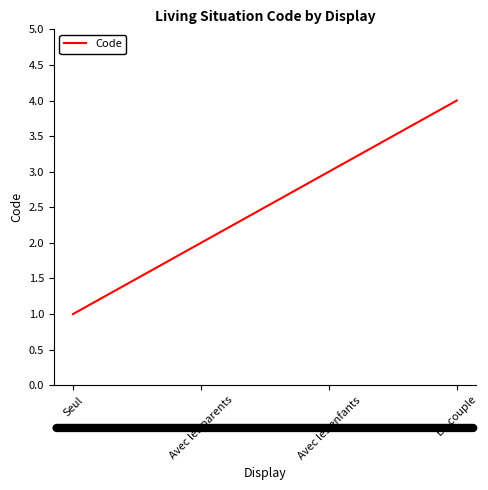

Is it true that the value at En couple is 4?

True